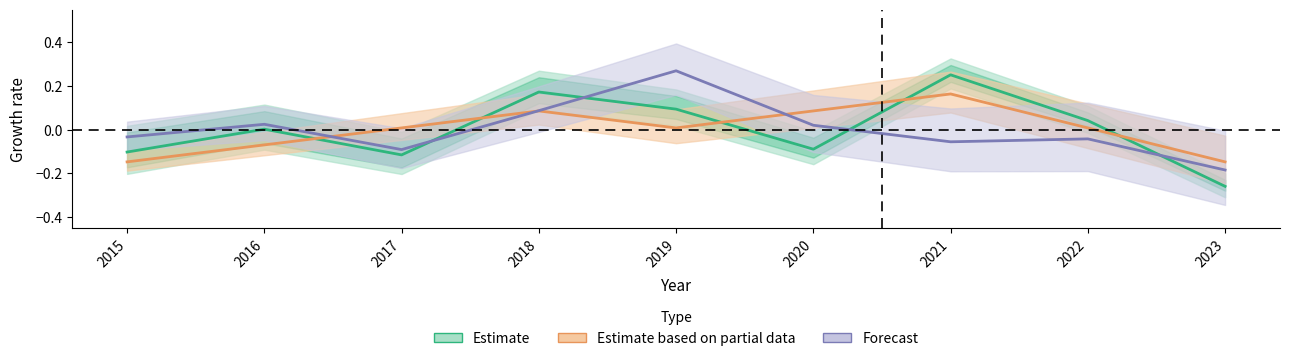

True or false: Robbery has more than 0 interior local peaks.

True